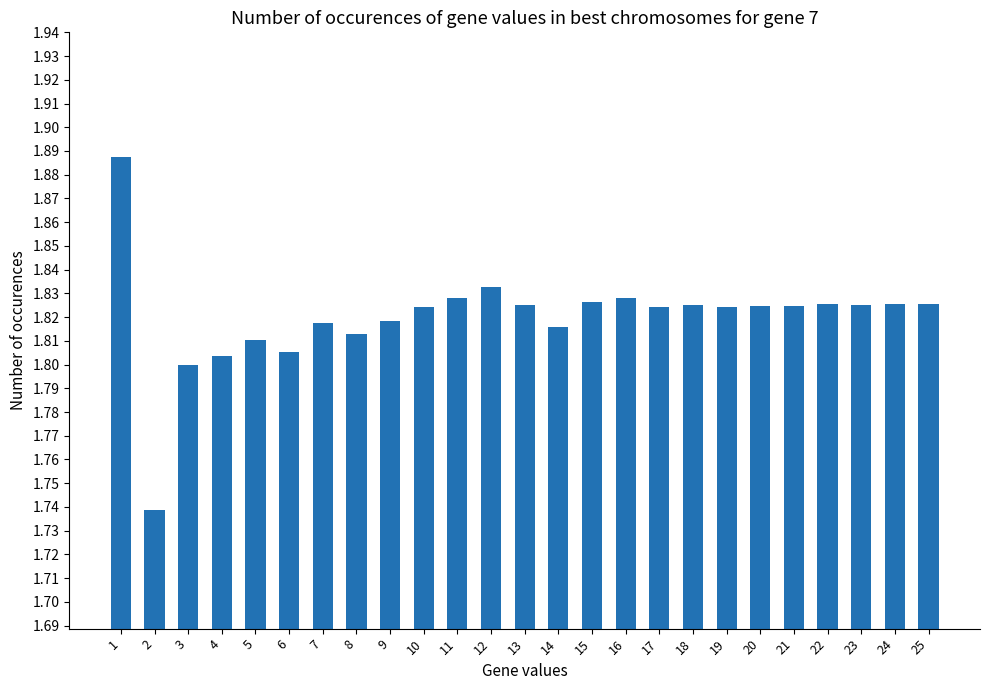

What is the sum of the values at 16 and 18?

3.7